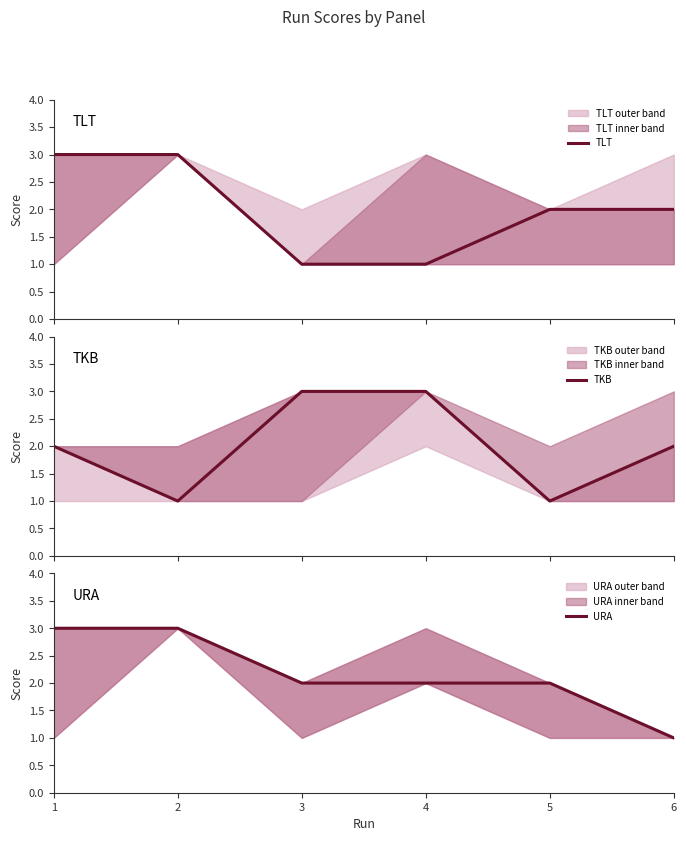

Which category has the lowest value across all series?

3